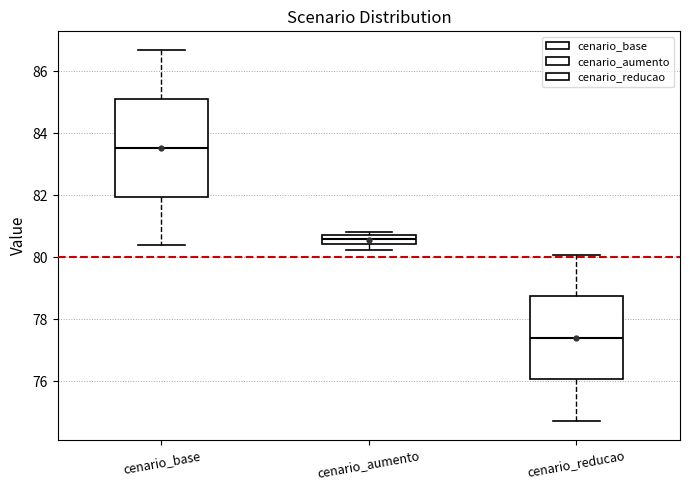

Which box's median line is the lowest?

cenario_reducao